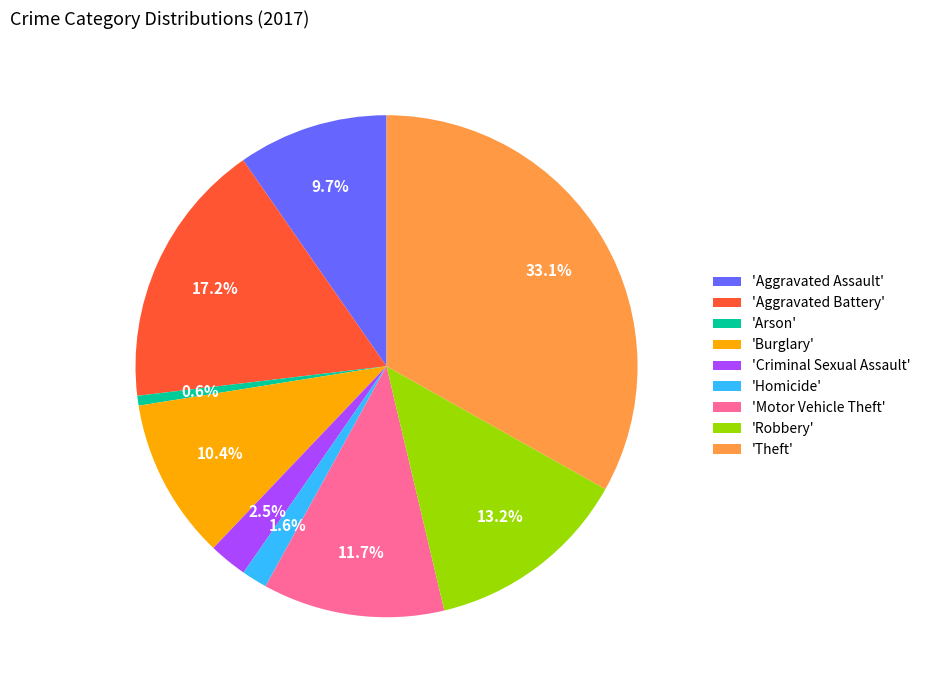

Which slice is the largest?

'Theft'